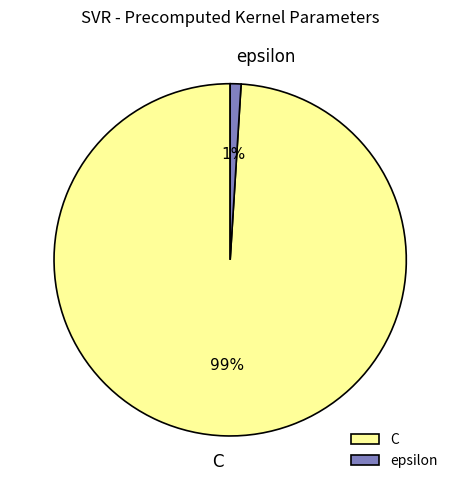

Is it true that epsilon is 11% of the pie?

False